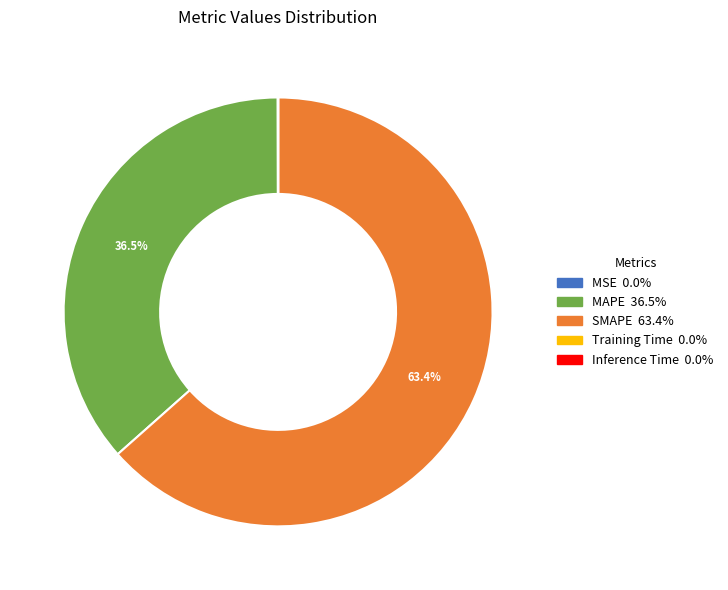

What is the ratio of the value at SMAPE to the value at MAPE?

1.7